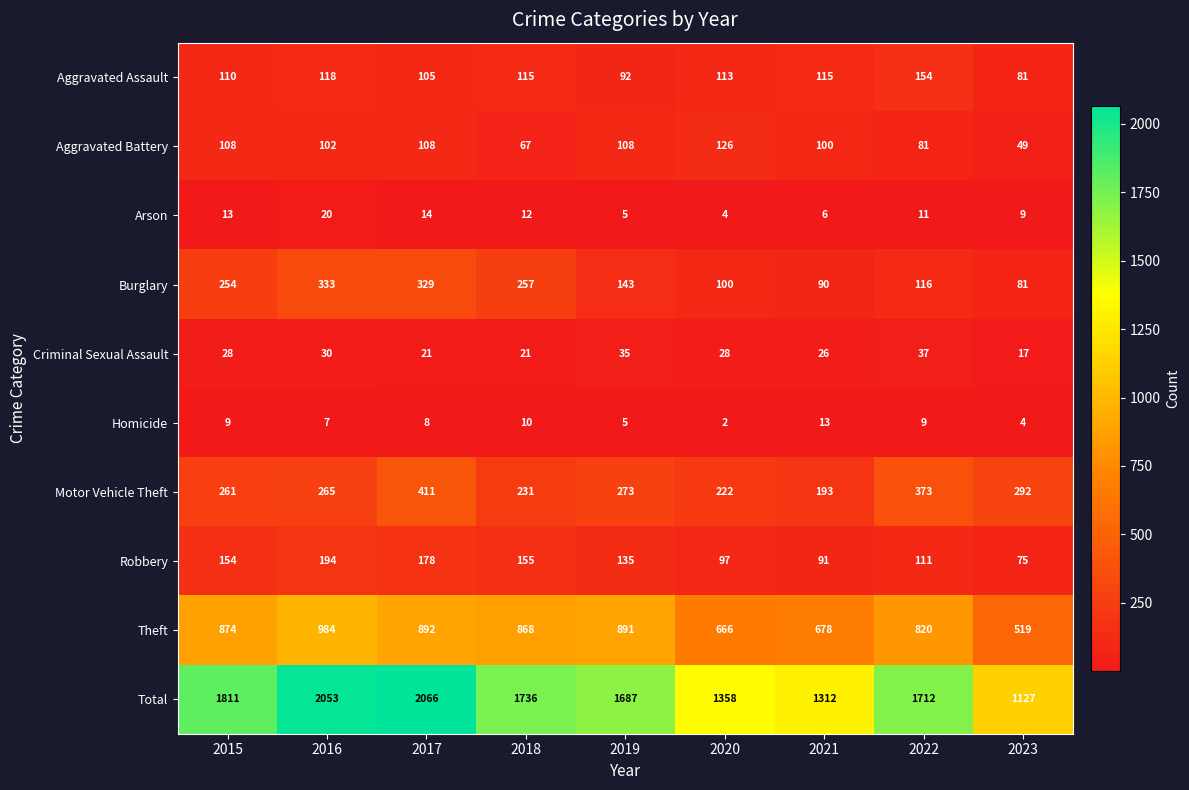

What value does the Criminal Sexual Assault series have at 2016, to the nearest 10?

30